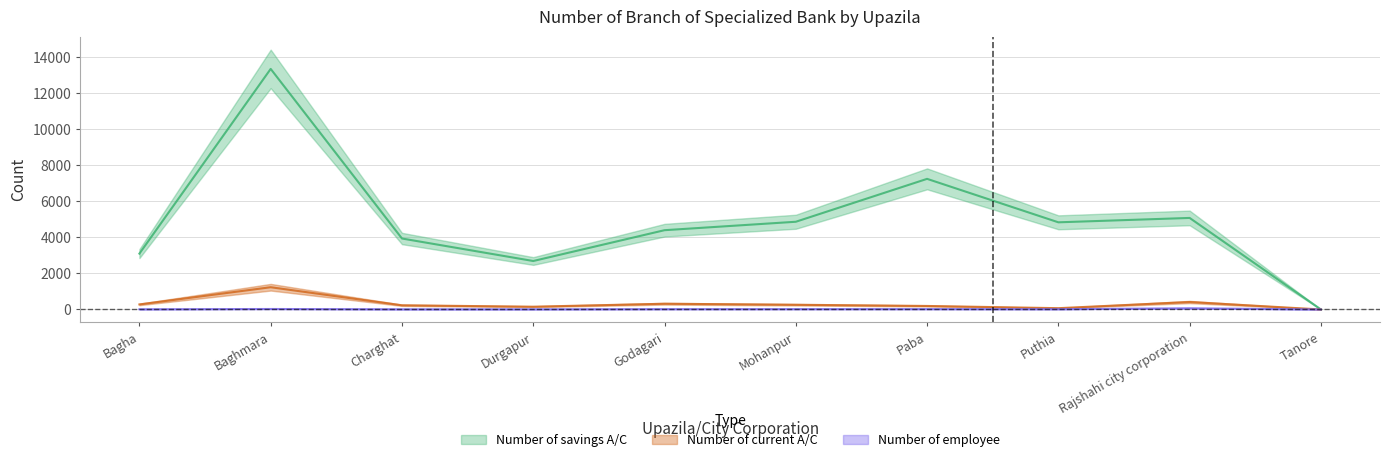

Where is the first local minimum for Number of current A/C?

Durgapur